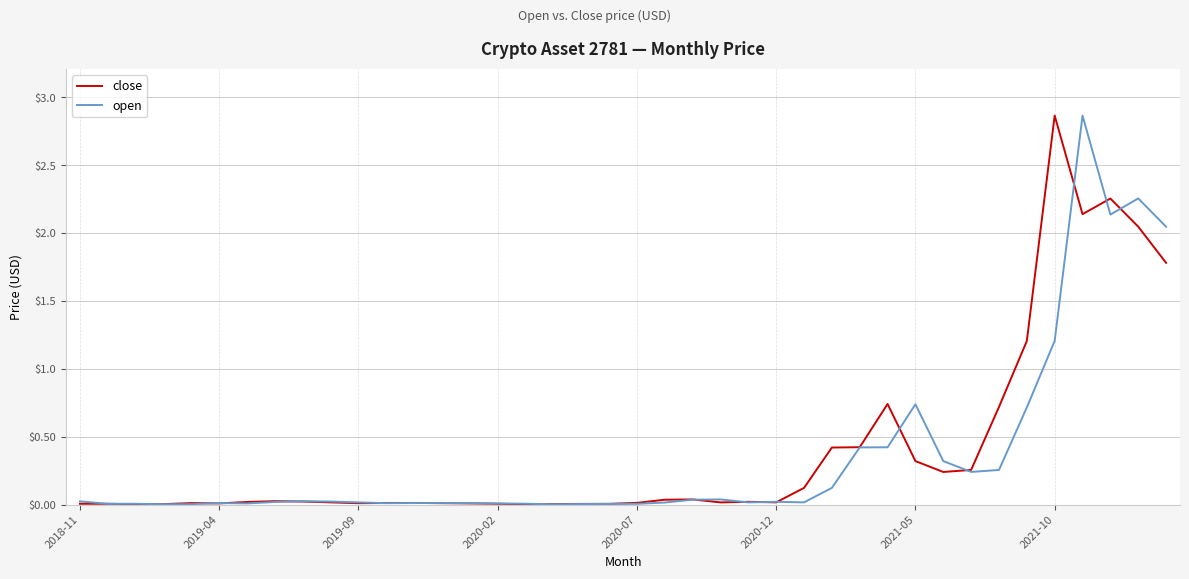

Which series has the largest total across all categories?

close